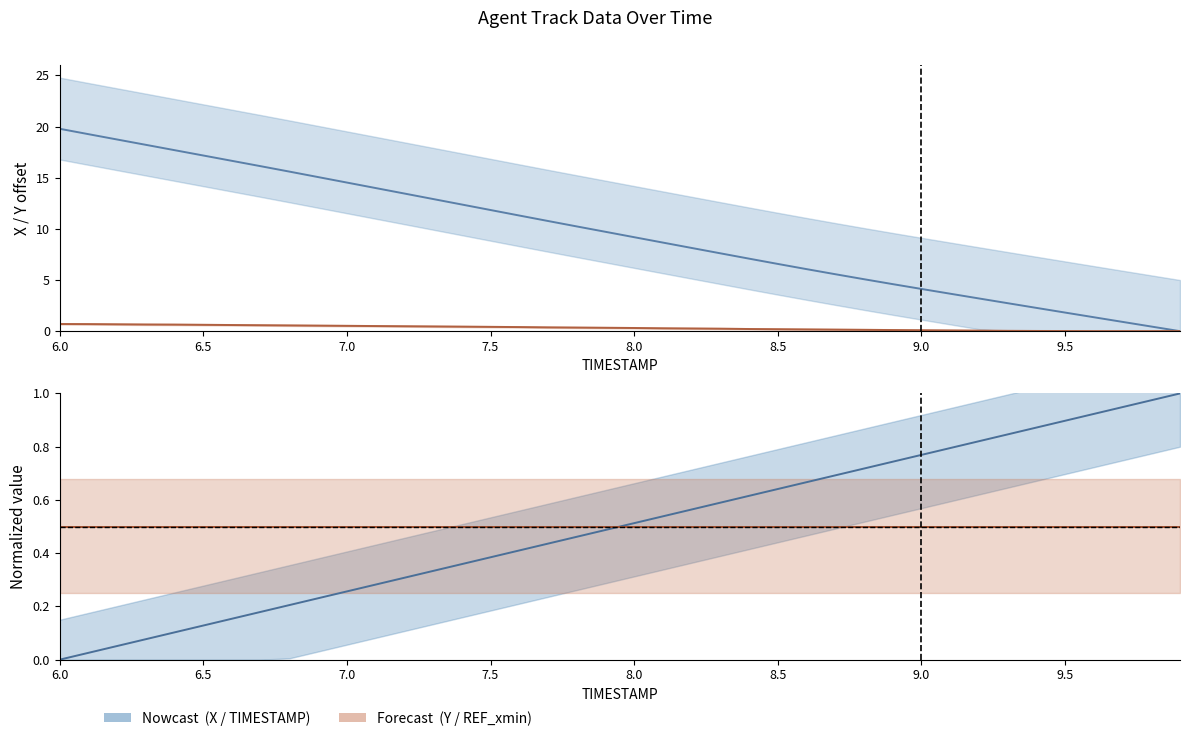

True or false: X has a value of 12.0 at 6.3.

False